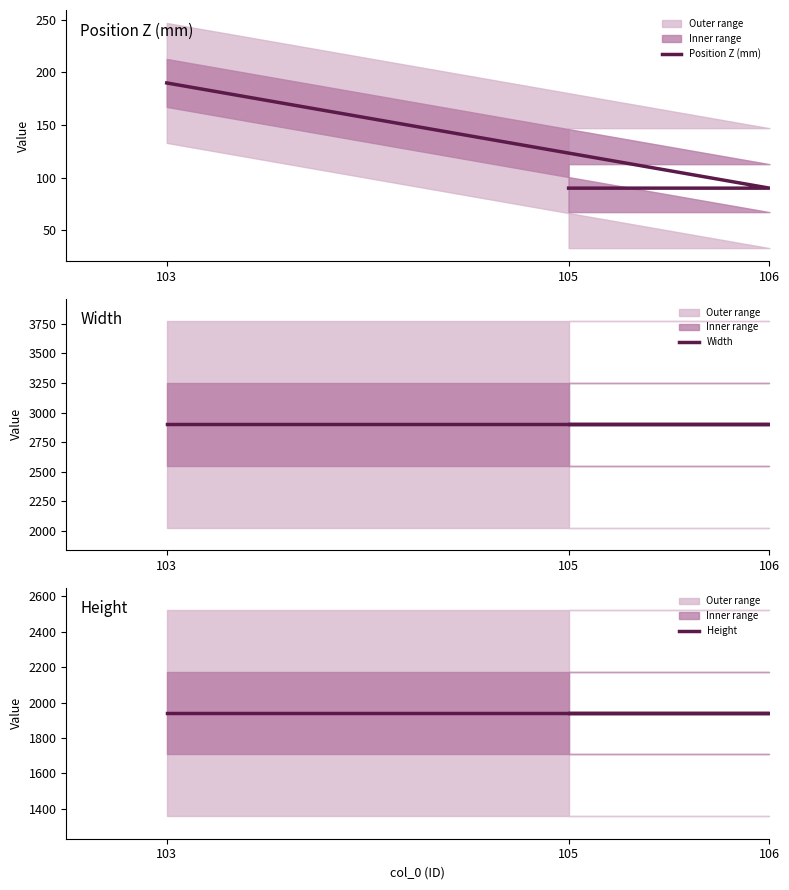

What is the label of the 2nd point from the right?

106